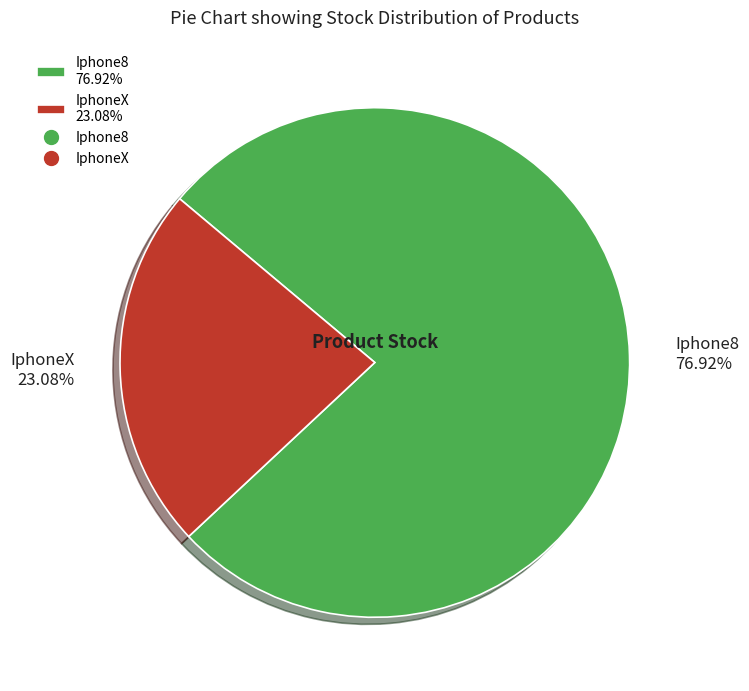

To the nearest percent, what is the difference between the largest and smallest slice percentages?

54%